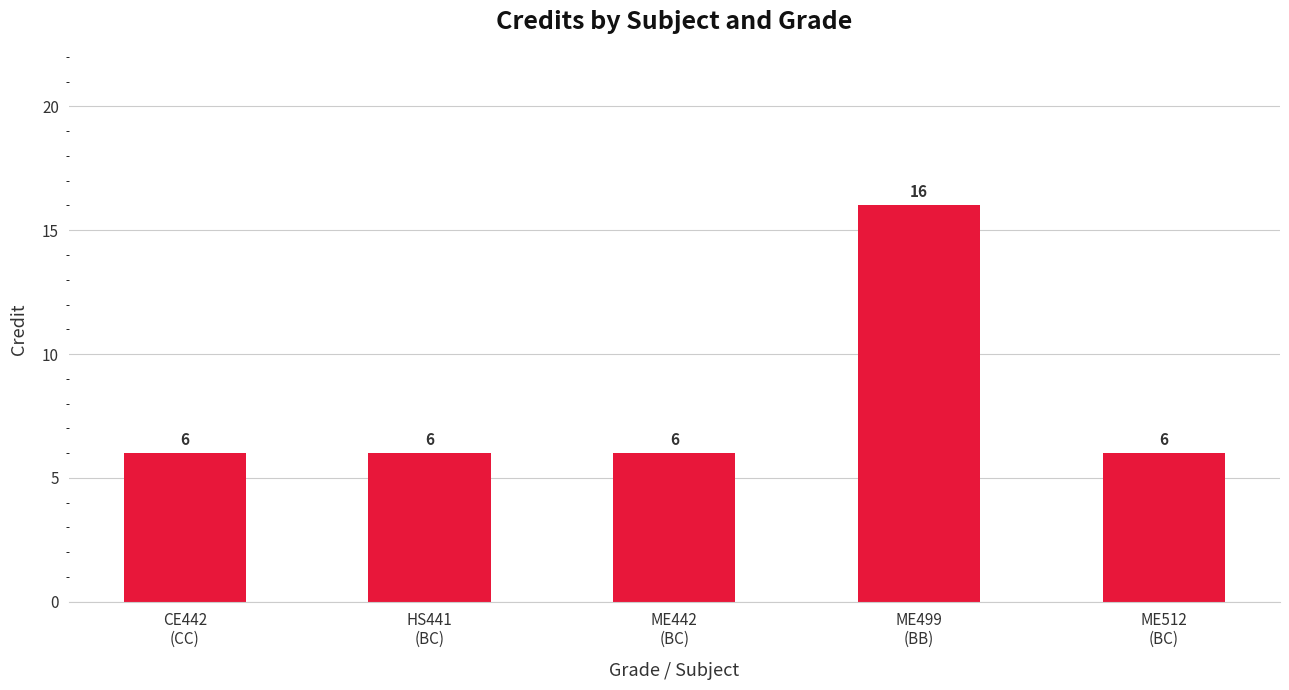

Is it true that the value at ME499
(BB) is 21?

False